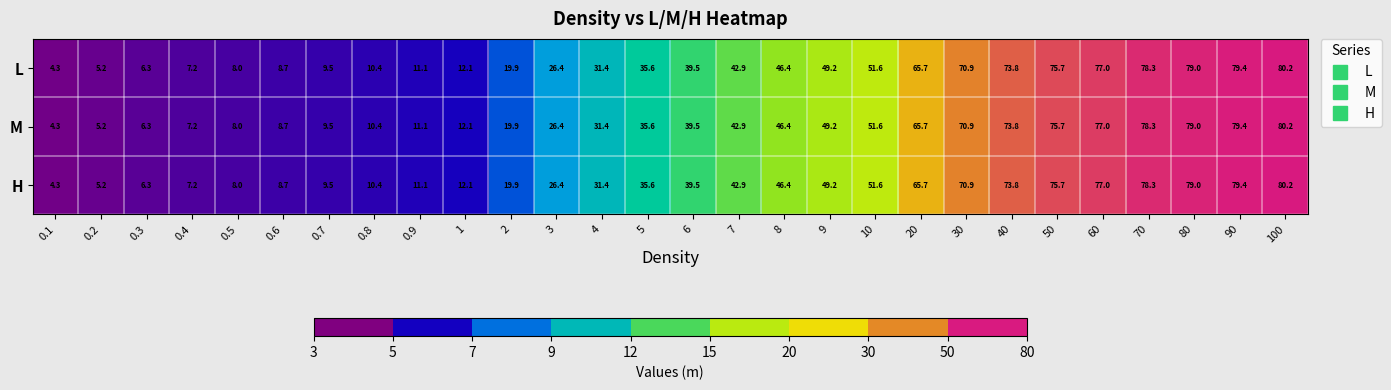

At how many categories does at least one series exceed 68?

8